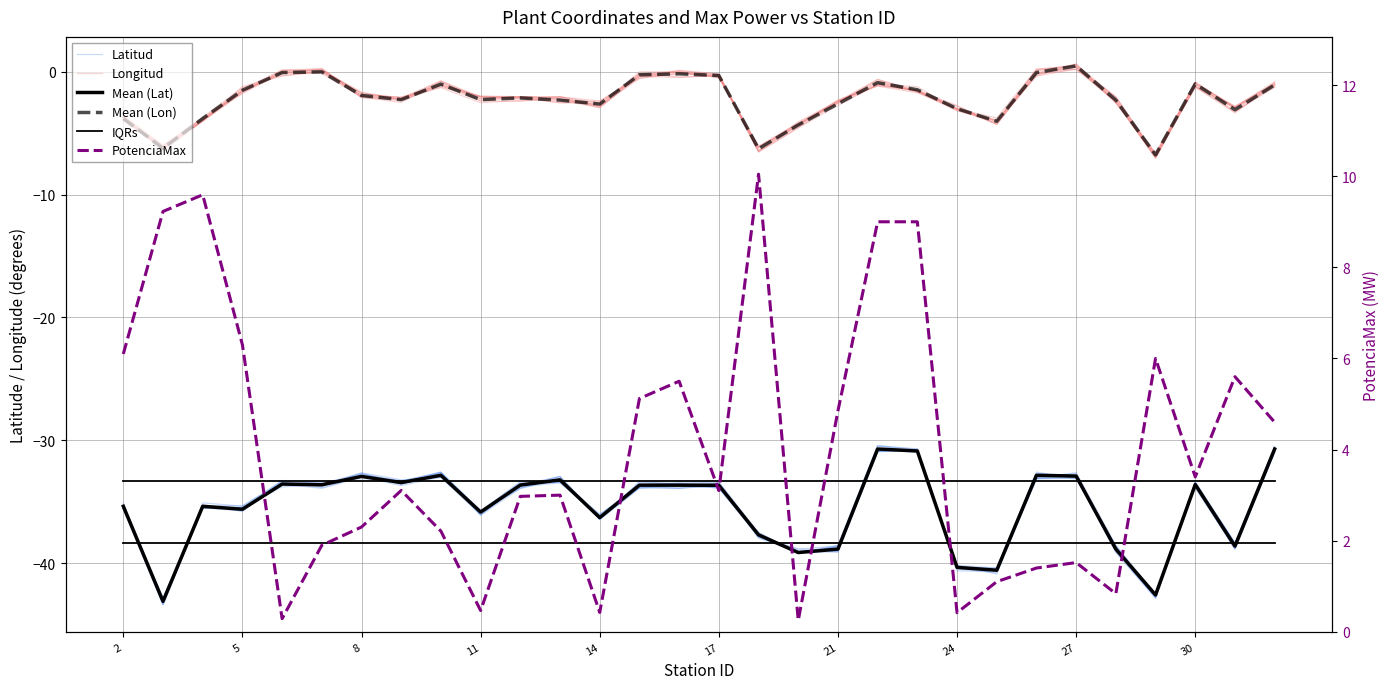

Which series has the largest total across all categories?

PotenciaMax